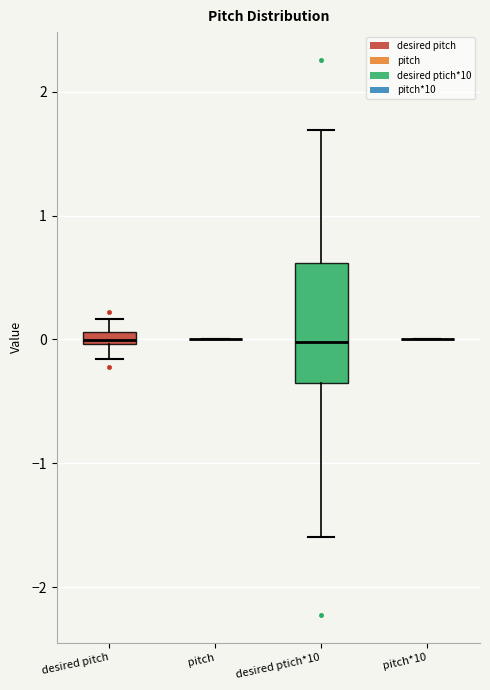

Where does the lower whisker of the box for desired ptich*10 end on the y-axis? The values are not printed on the chart, so give them approximately, as read against the axis.

-1.6